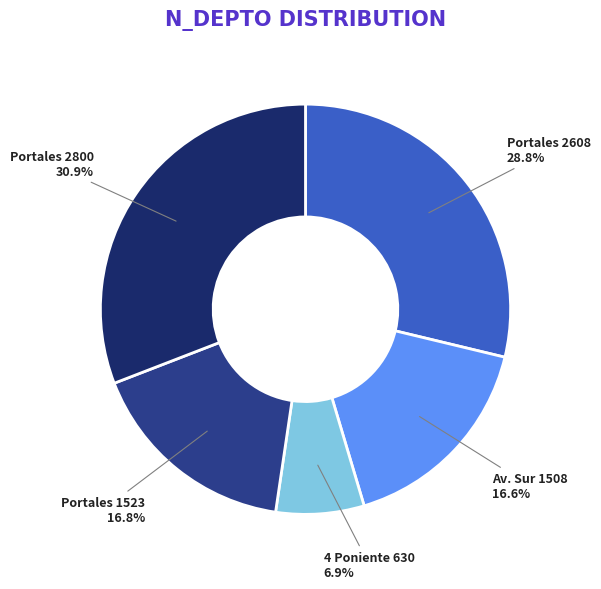

What is the largest slice in the pie chart?

Portales 2800